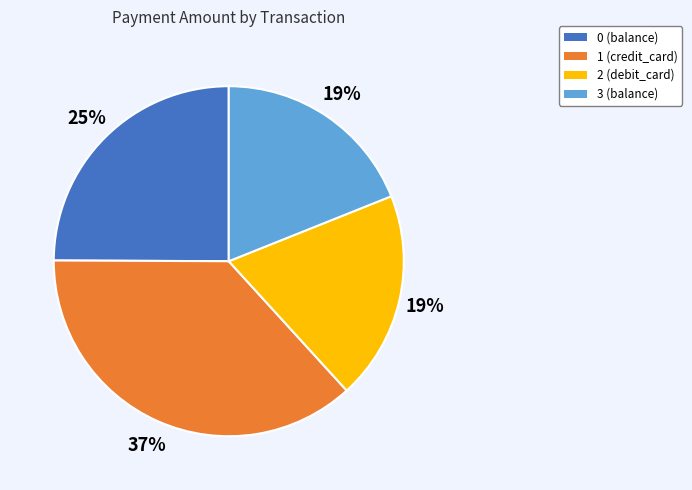

What percentage is the 0 (balance) slice, to the nearest percent?

25%